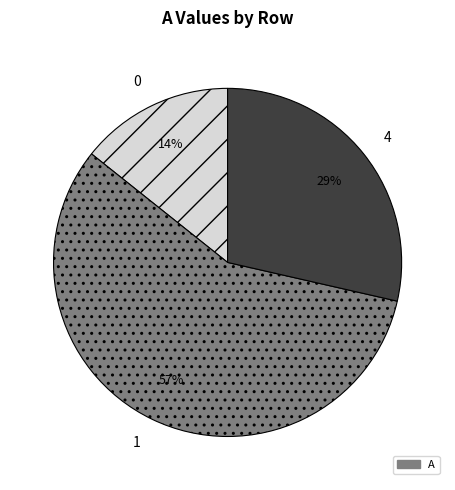

What percentage is the 1 slice, to the nearest percent?

57%